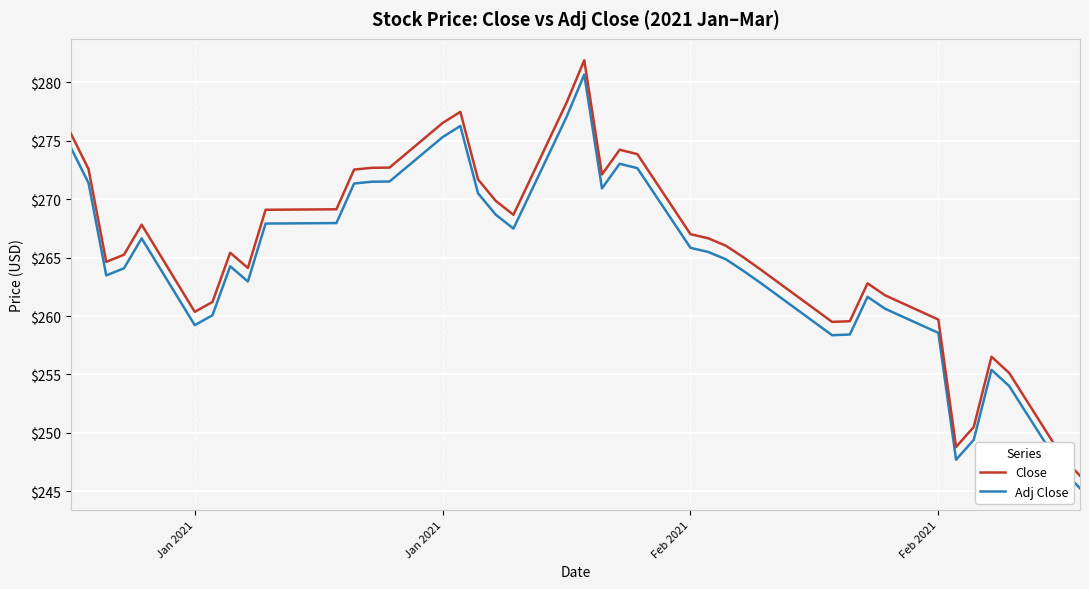

What is the difference between the maximum and minimum values in the Close series?

35.6